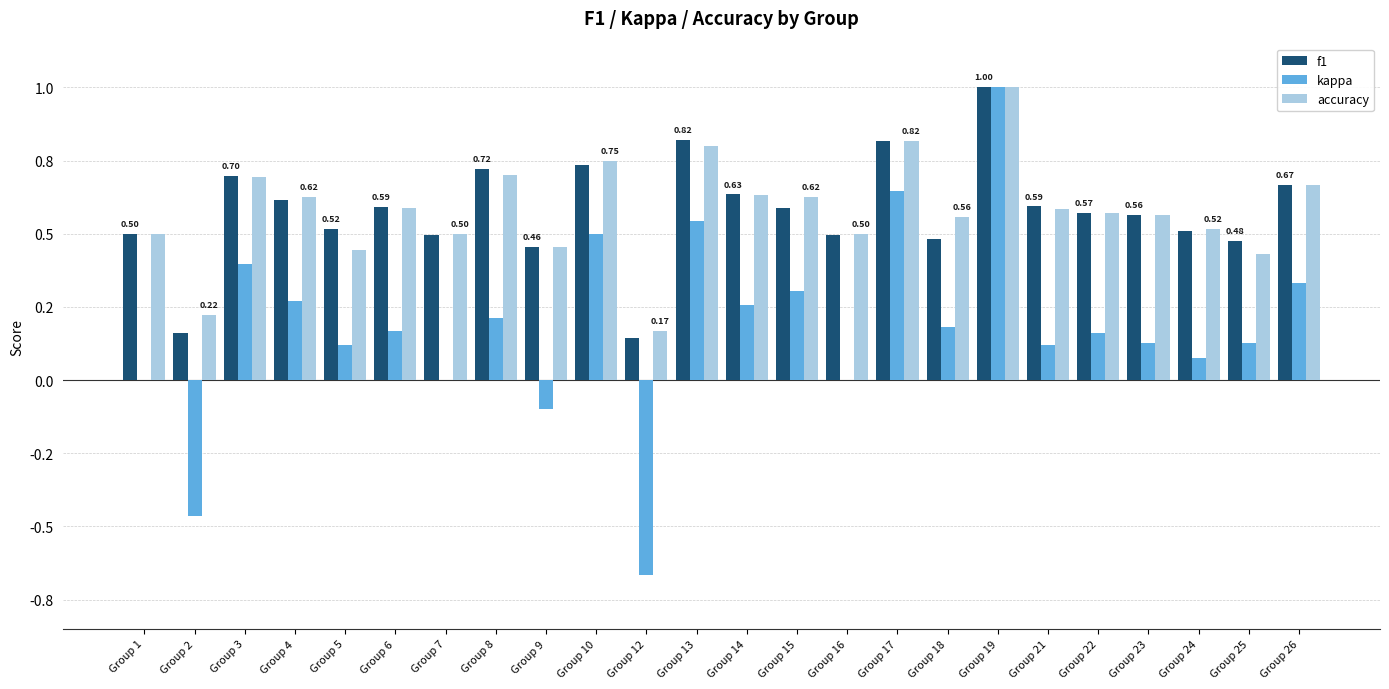

Are the bars grouped side by side (vs. stacked)?

Yes